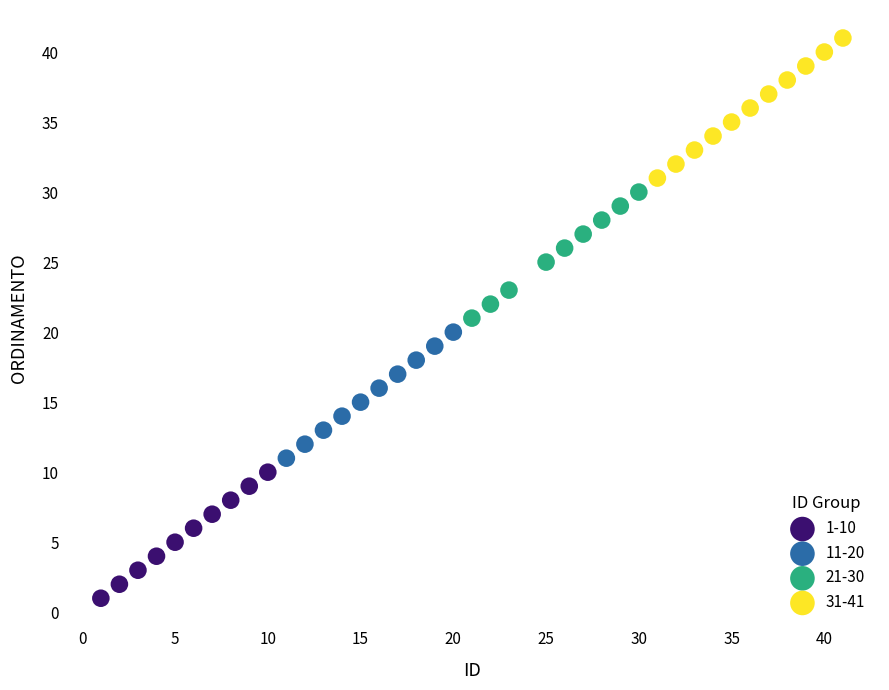

Which series reaches the maximum Y coordinate?

31-41